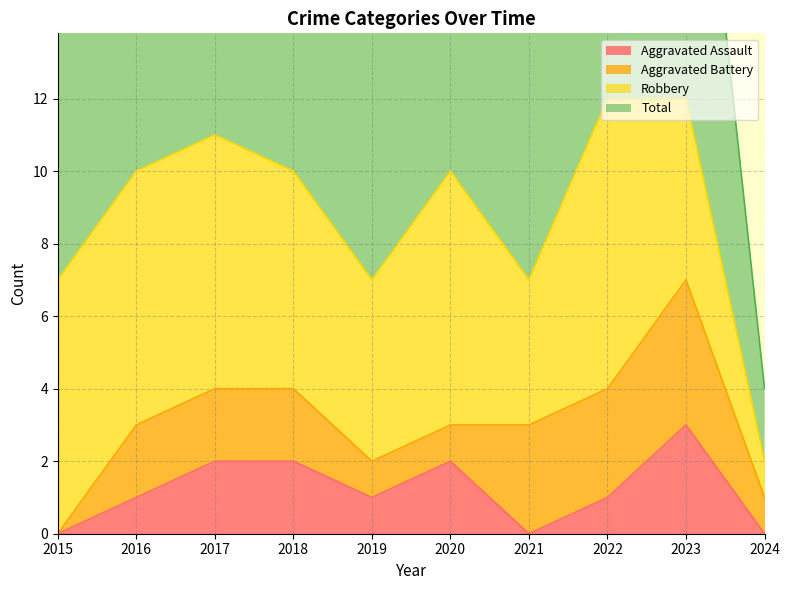

How many data points in Total are less than 10?

4